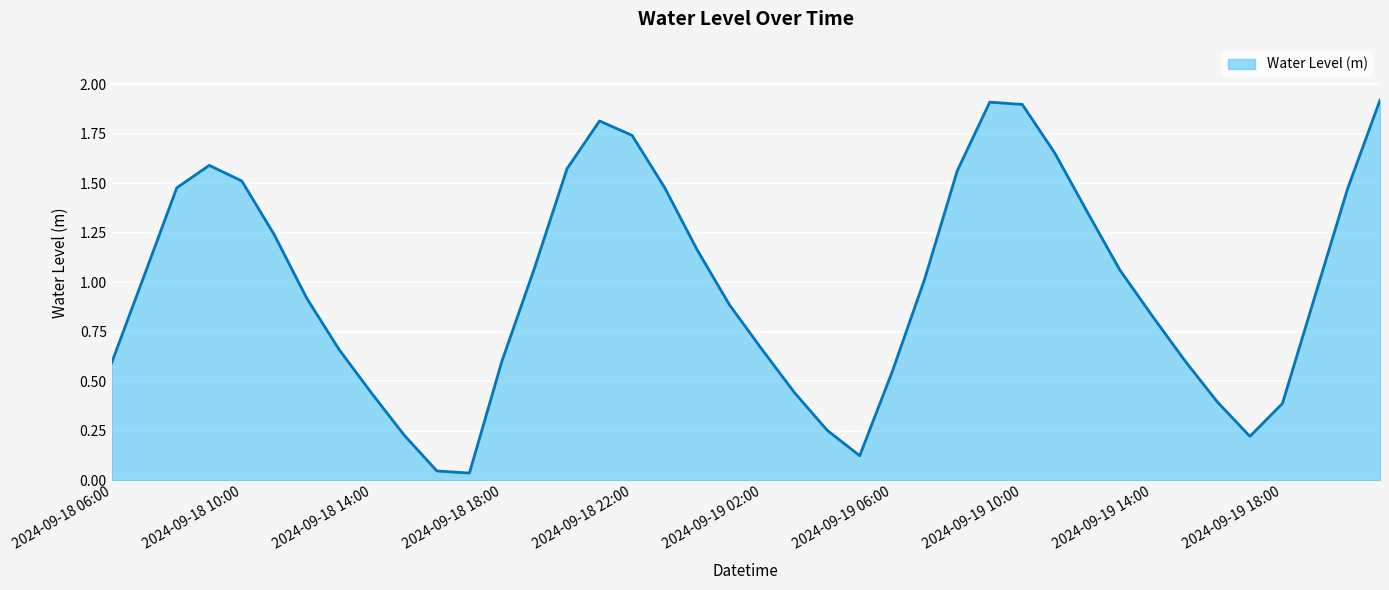

What is the maximum value shown in the chart?

1.9